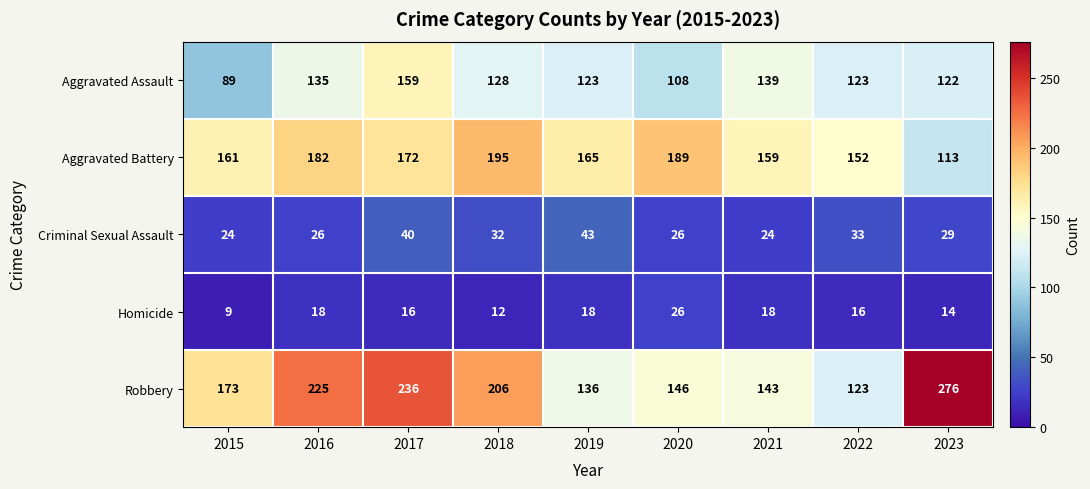

Read the Robbery value at 2015, to the nearest 5.

175